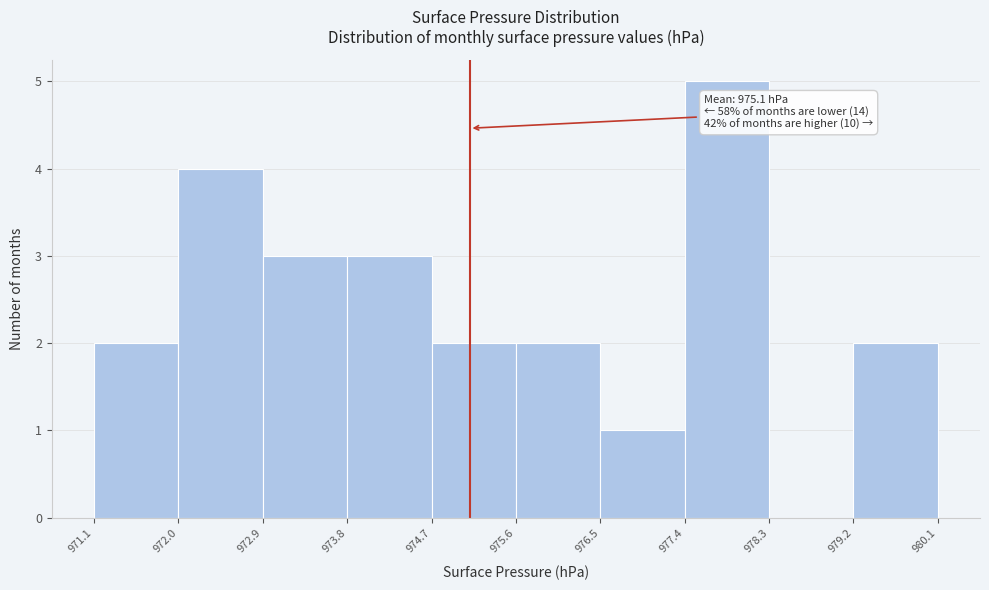

Which range on the x-axis has the tallest bar?

977.4 to 978.3